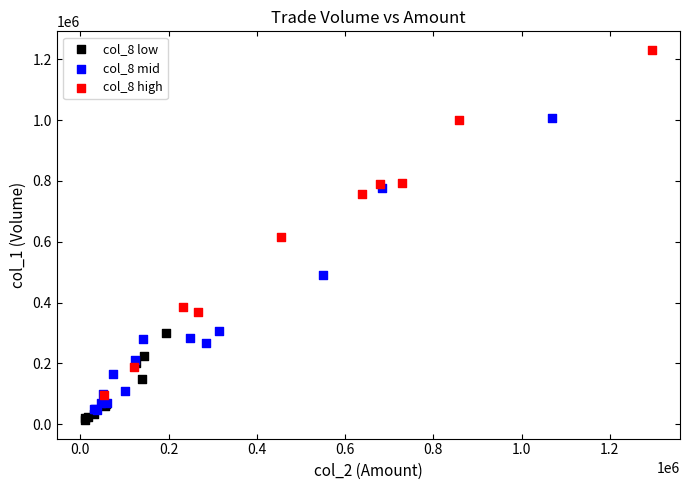

Which series has the widest spread of Y values?

col_8 high